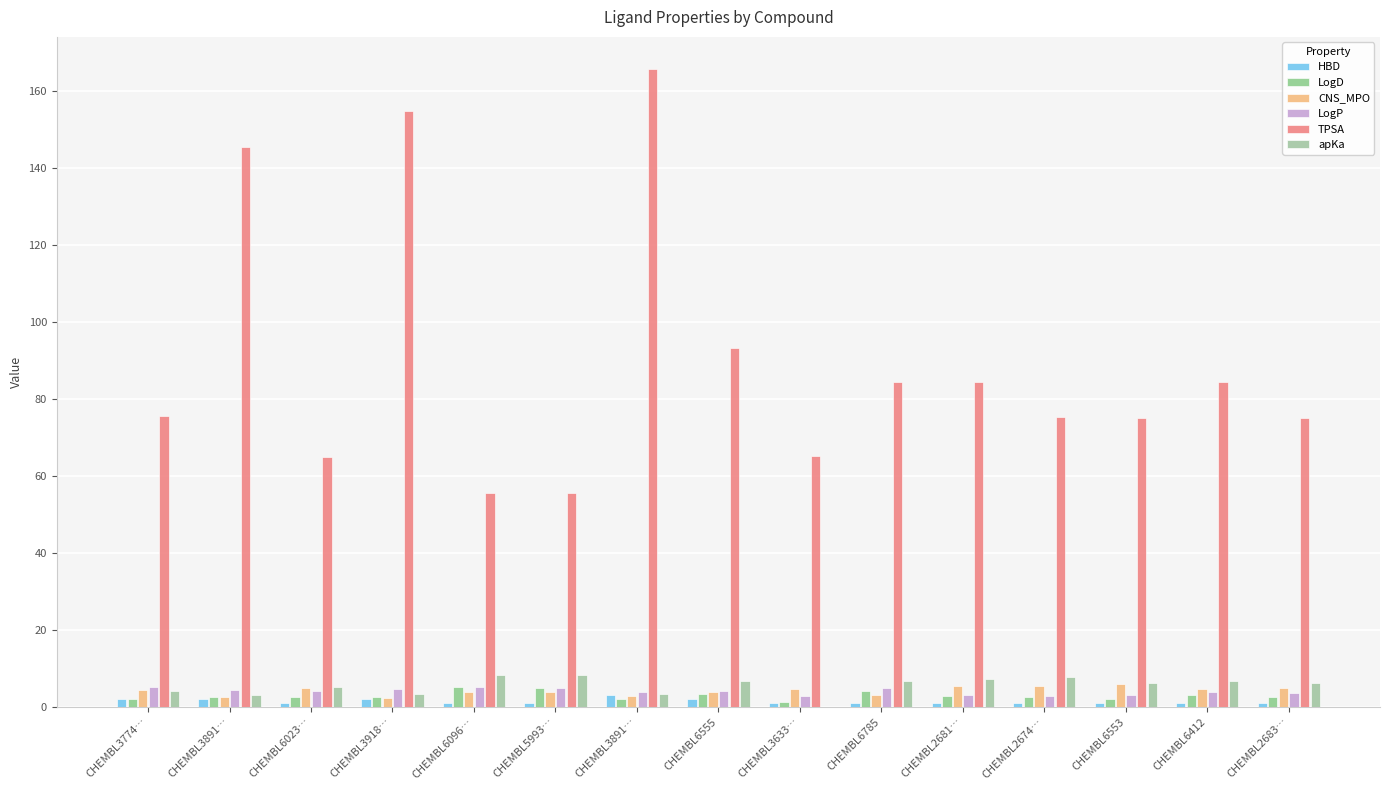

How many series are shown in this chart?

6